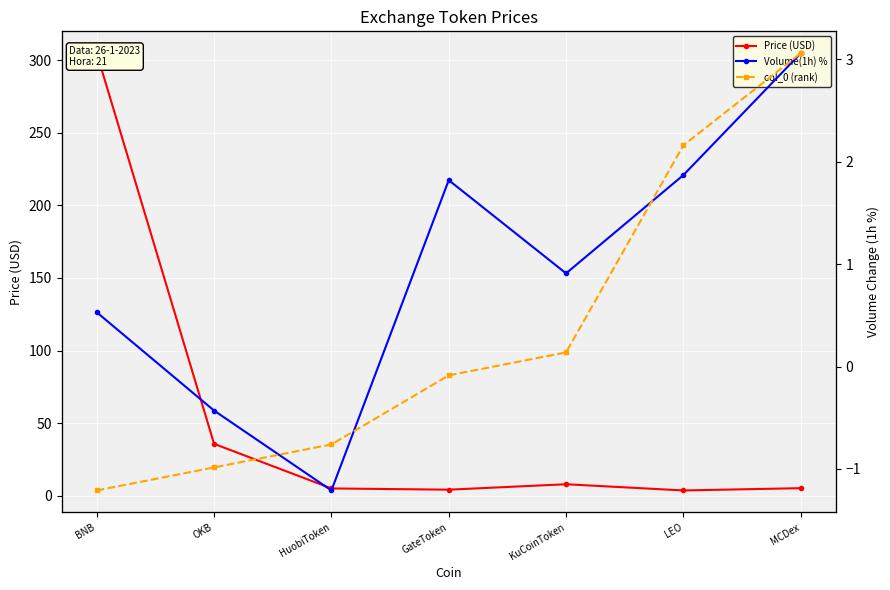

What is the difference between the highest and lowest values at MCDex?

15.9